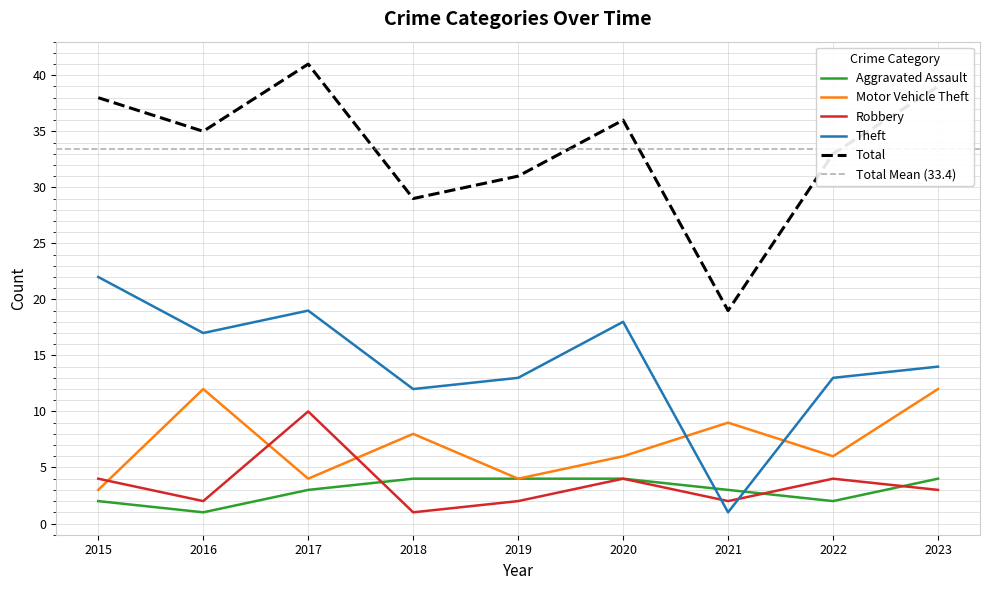

Which category has the highest value in the Motor Vehicle Theft series?

2016